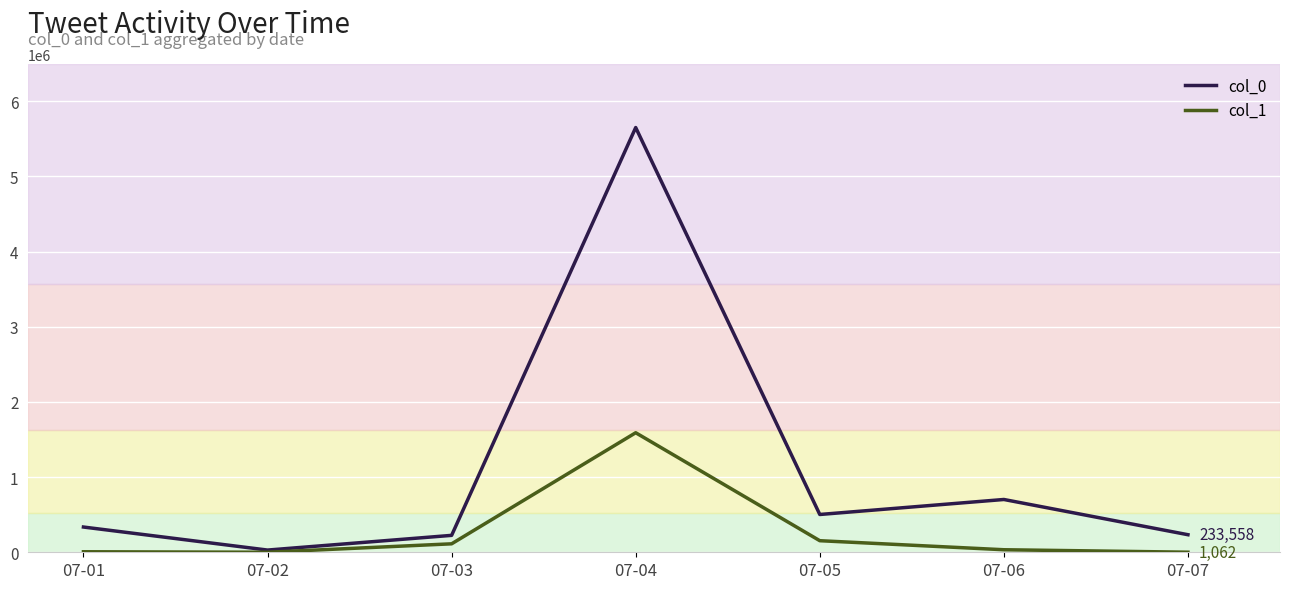

Which series has the largest range (max minus min)?

col_0